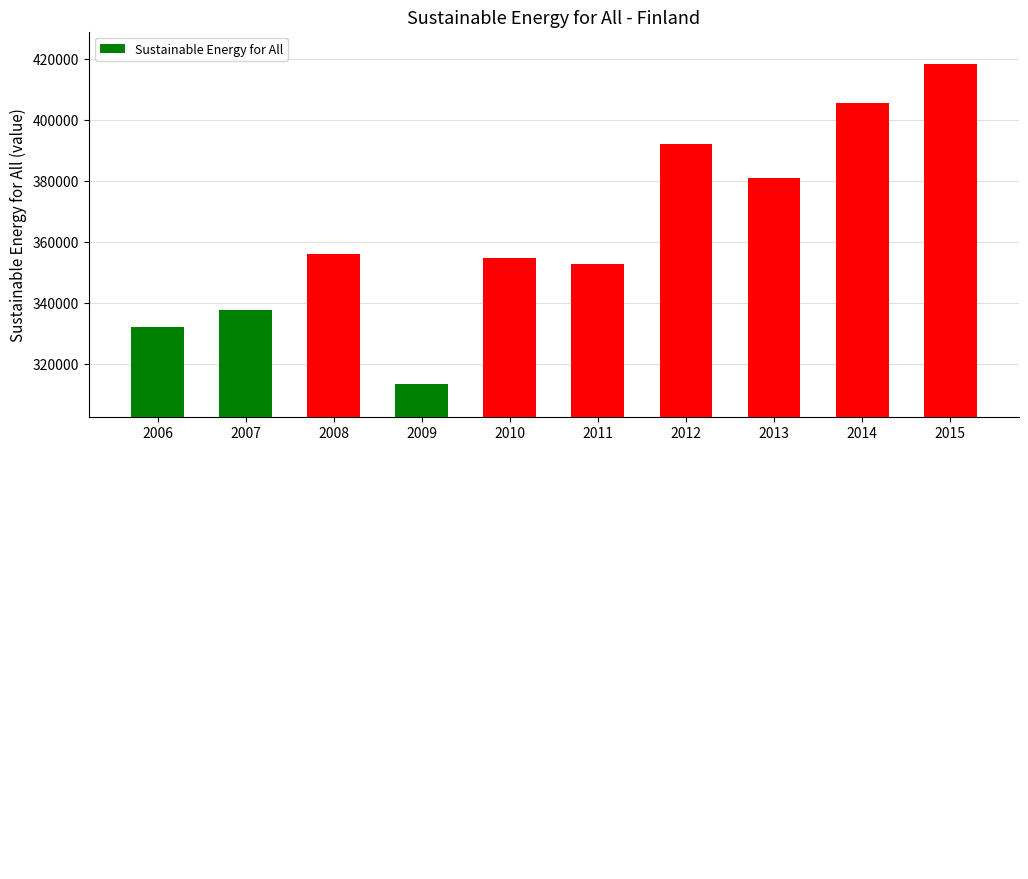

What is the difference between the values at 2011 and 2014?

52795.6